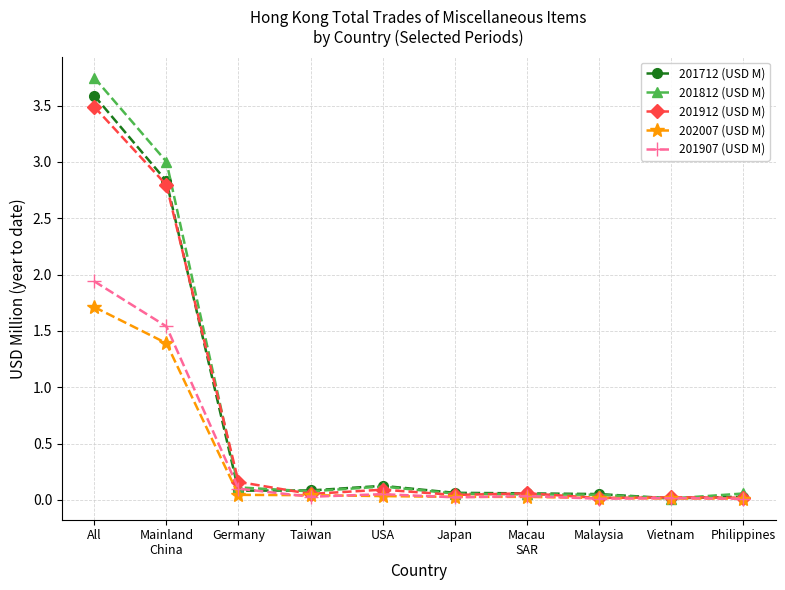

At which category is the sum across all series the highest?

All